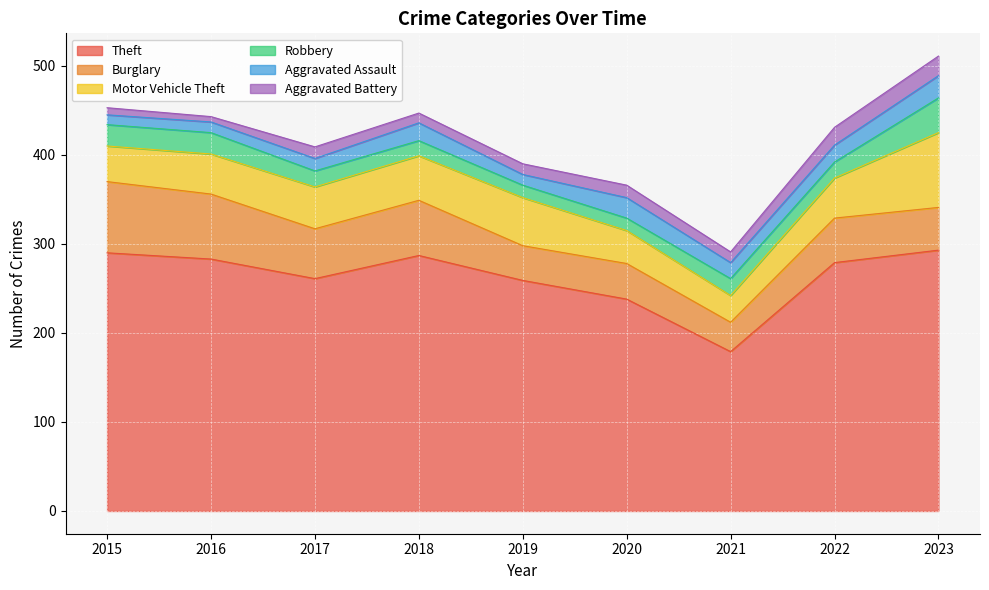

What is the spread (max minus min) of values at 2022?

261